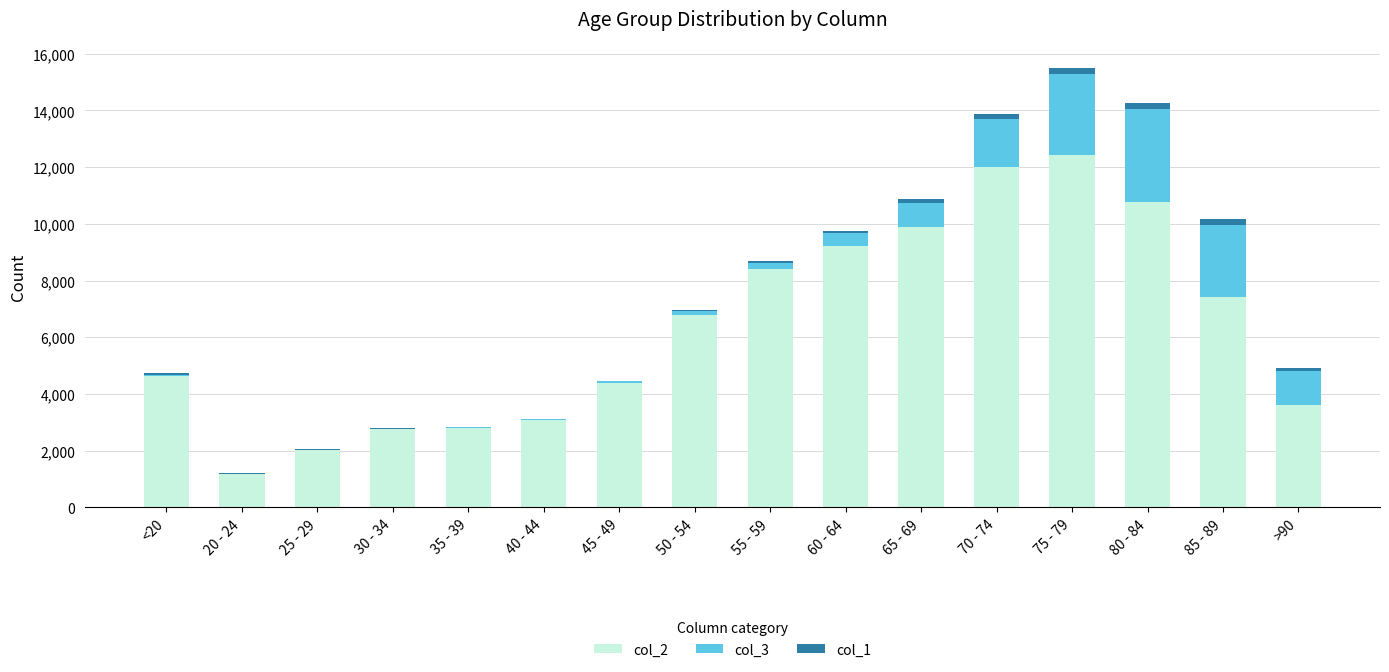

At which category is the sum across all series the highest?

75 - 79